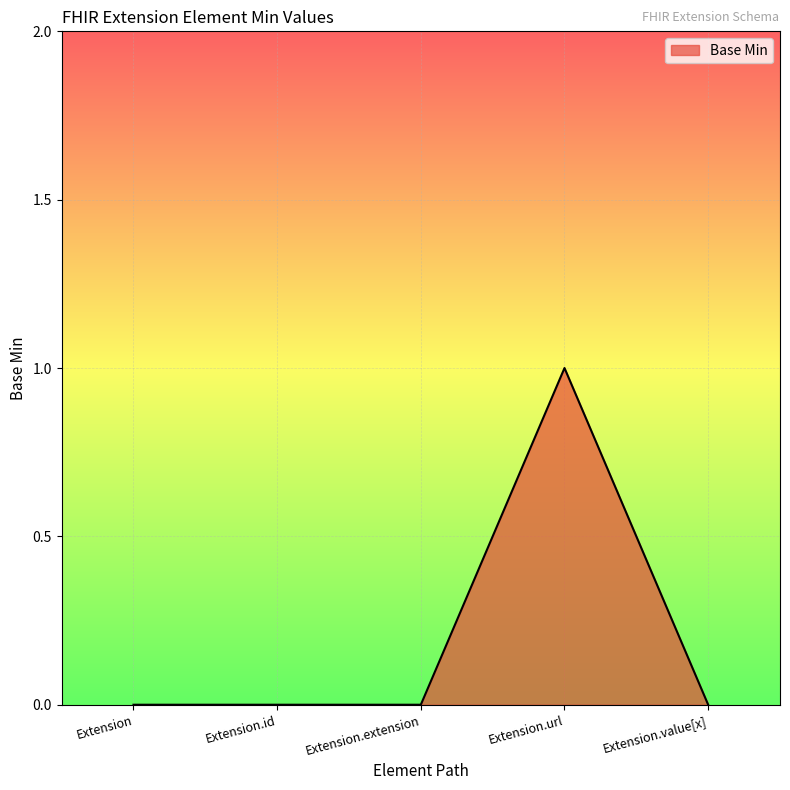

What is the change in value from Extension.id to Extension.url?

+1